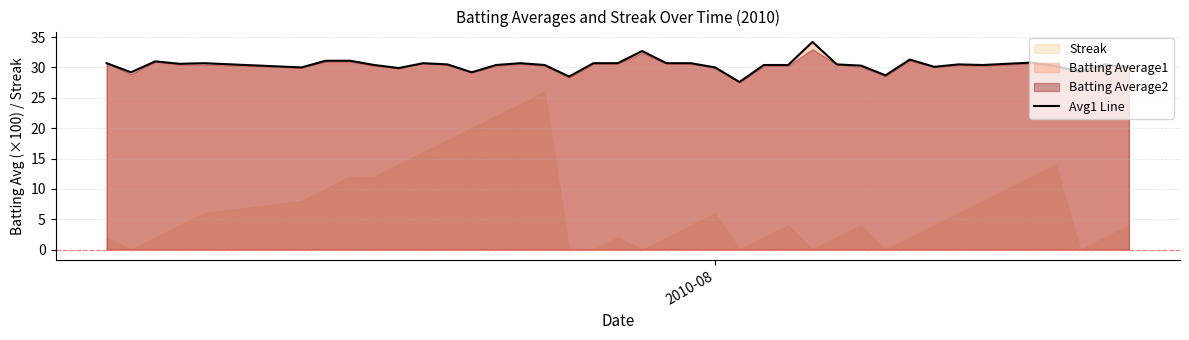

How many lines are shown in the chart?

1